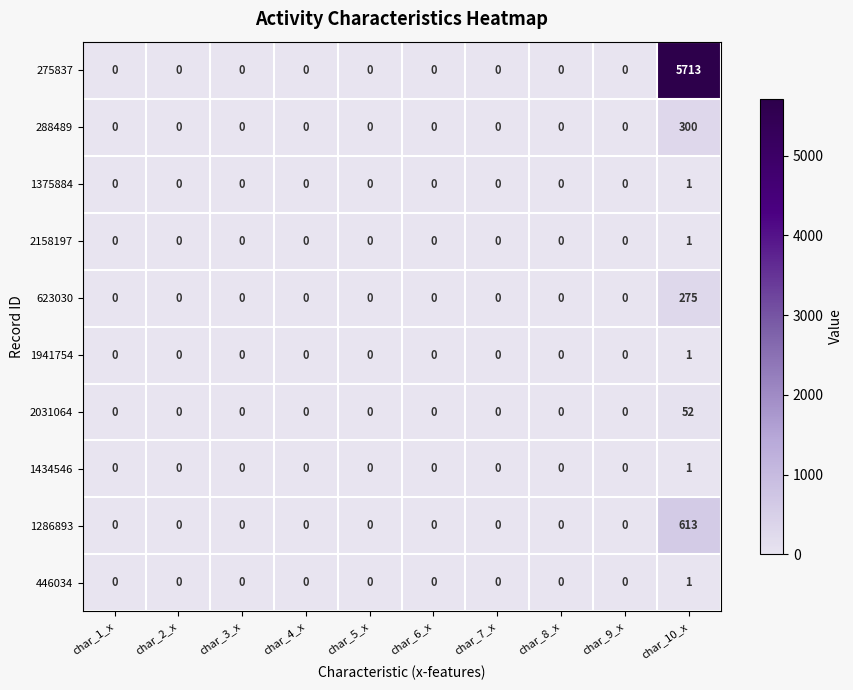

How many series are shown in this chart?

10